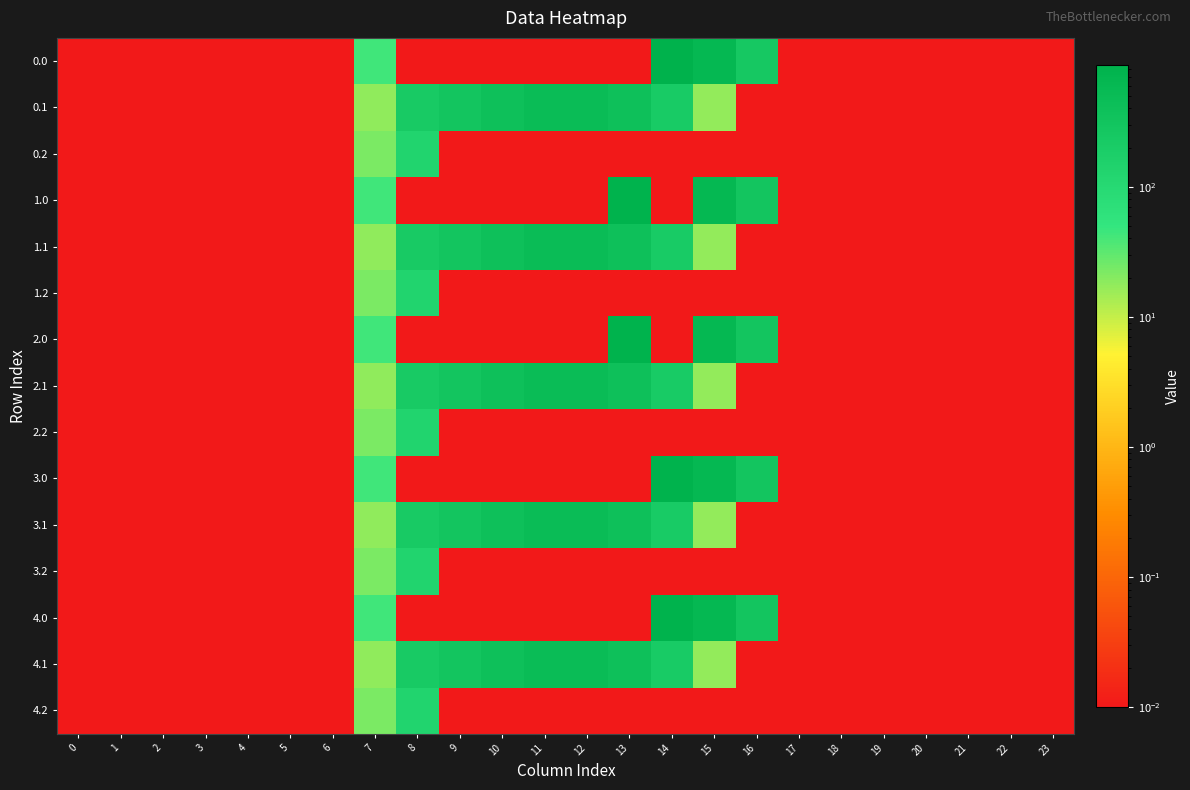

At 15, list the series in order from smallest to largest.

0.2, 1.2, 2.2, 3.2, 4.2, 0.1, 1.1, 2.1, 3.1, 4.1, 0.0, 1.0, 2.0, 3.0, 4.0